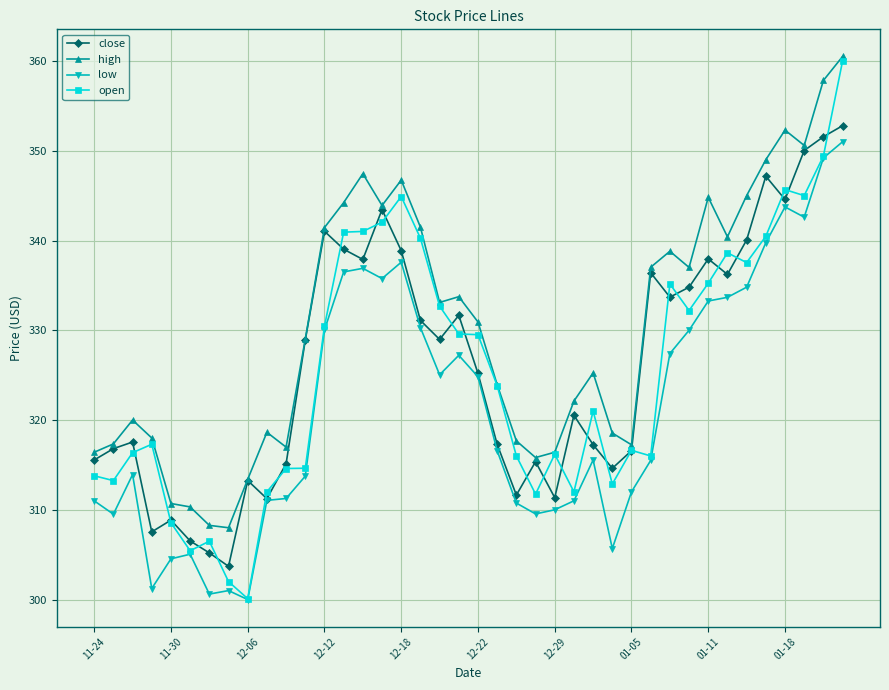

Which series has the largest total across all categories?

high